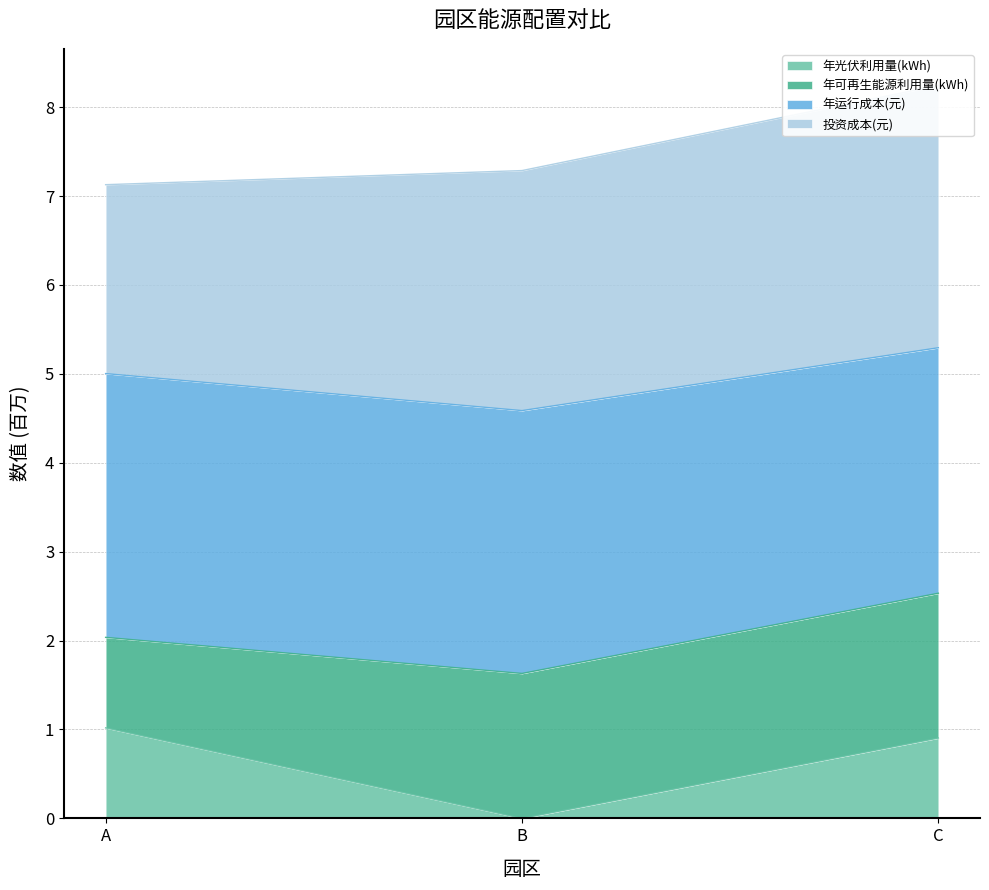

Where is 总成本(元) nearest to the value 4?

B